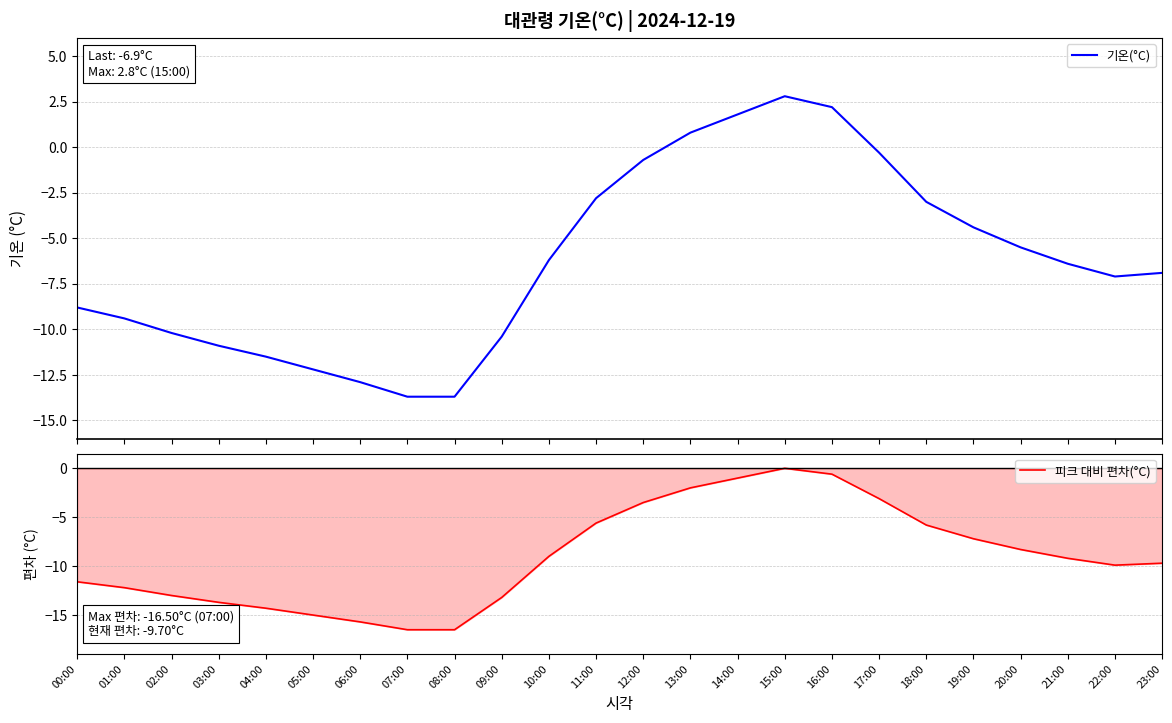

What is the sum of all 피크 대비 편차(°C) values?

-216.6